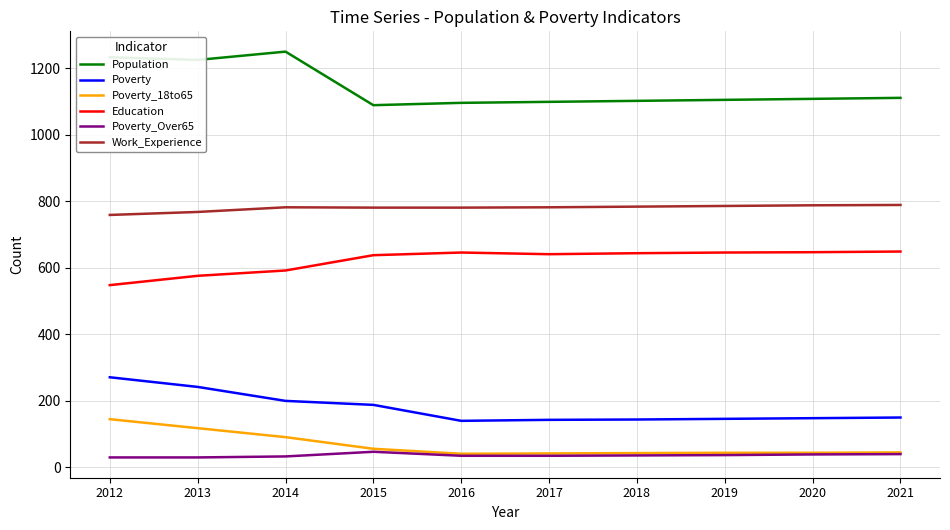

Which series has the largest total across all categories?

Population